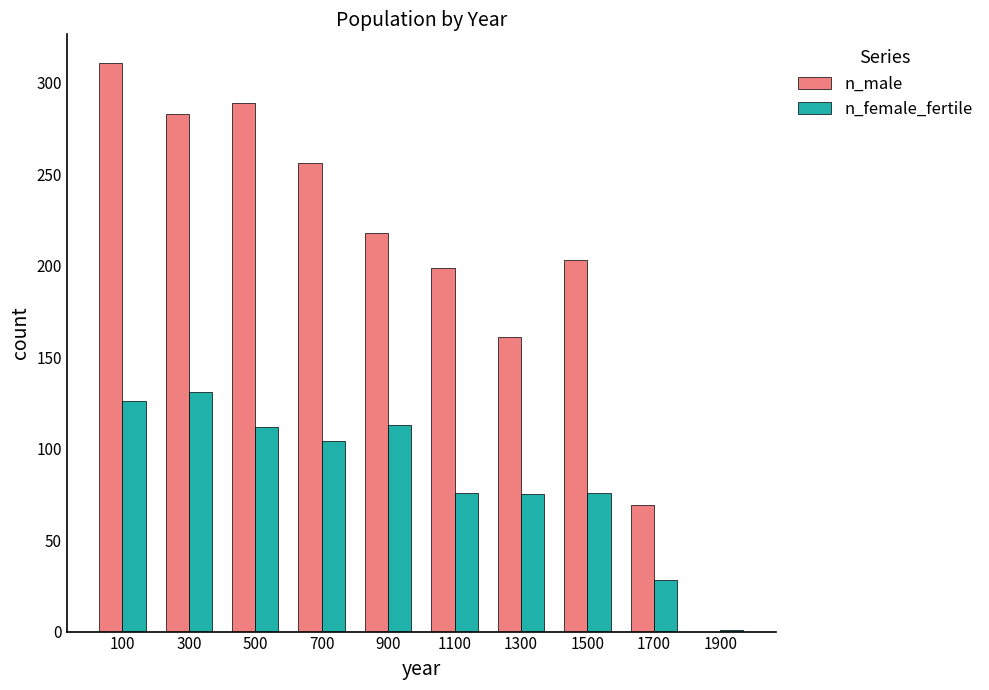

Is the value of n_female_fertile at 1300 greater than the value of n_male at 1500?

No